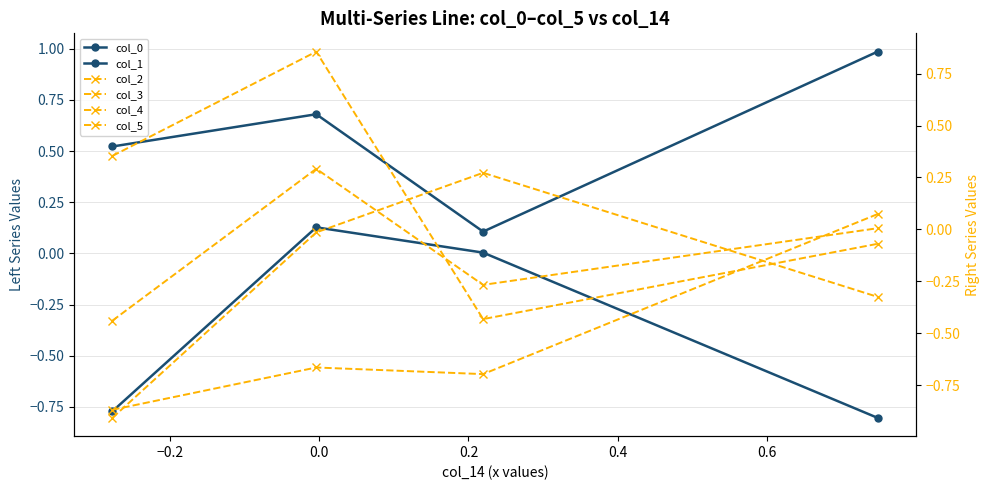

How many times do col_5 and col_3 cross each other?

2